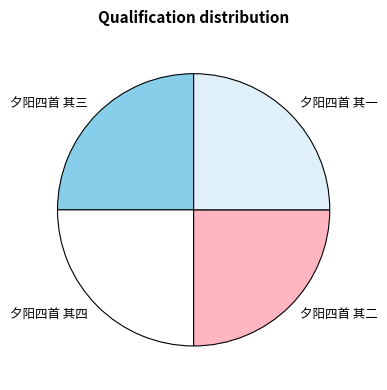

Is there any slice that represents more than half of the pie?

No